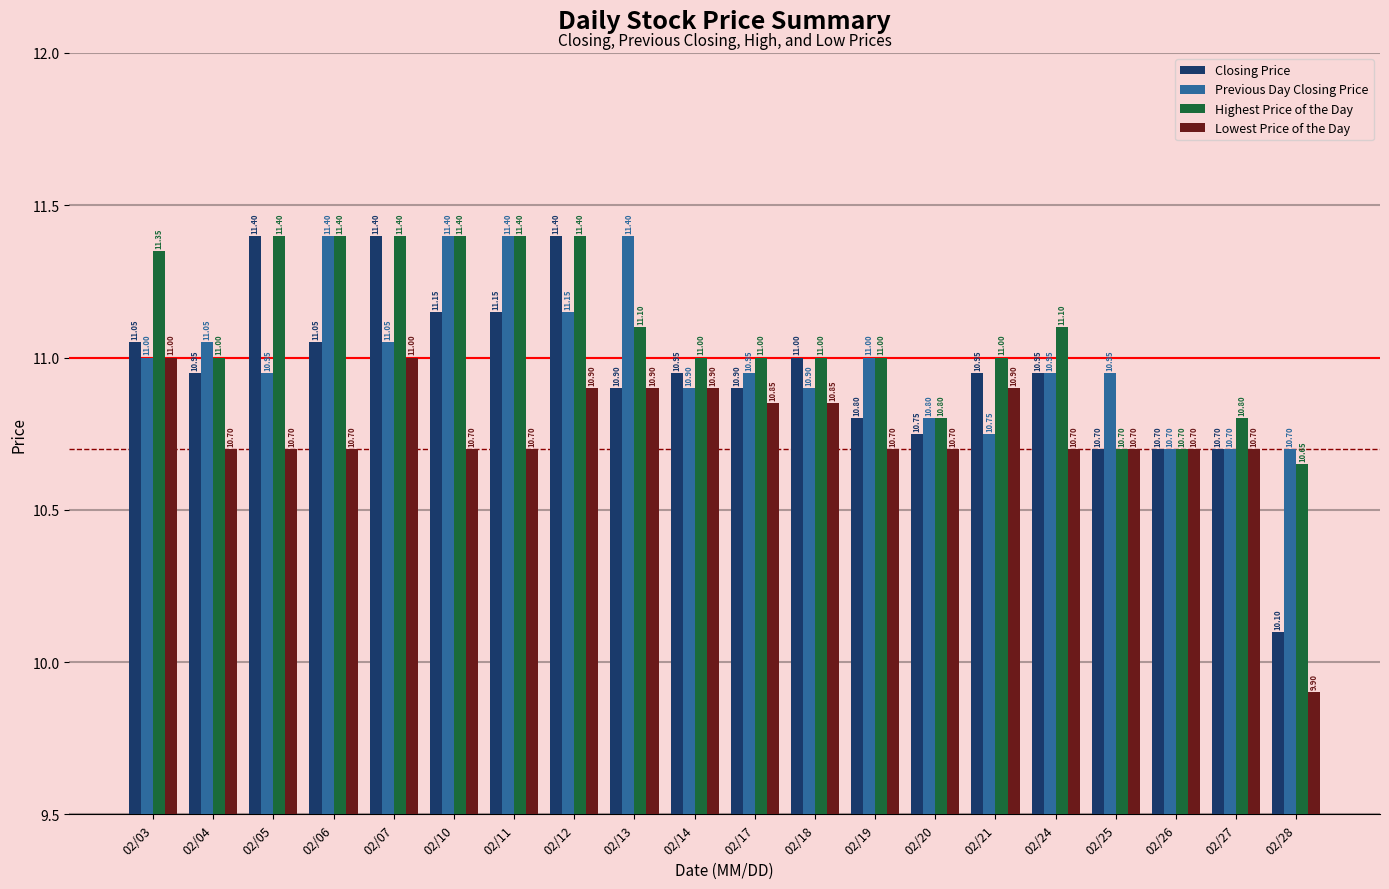

Is the value of Highest Price of the Day at 02/12 greater than the value of Closing Price at 02/25?

Yes